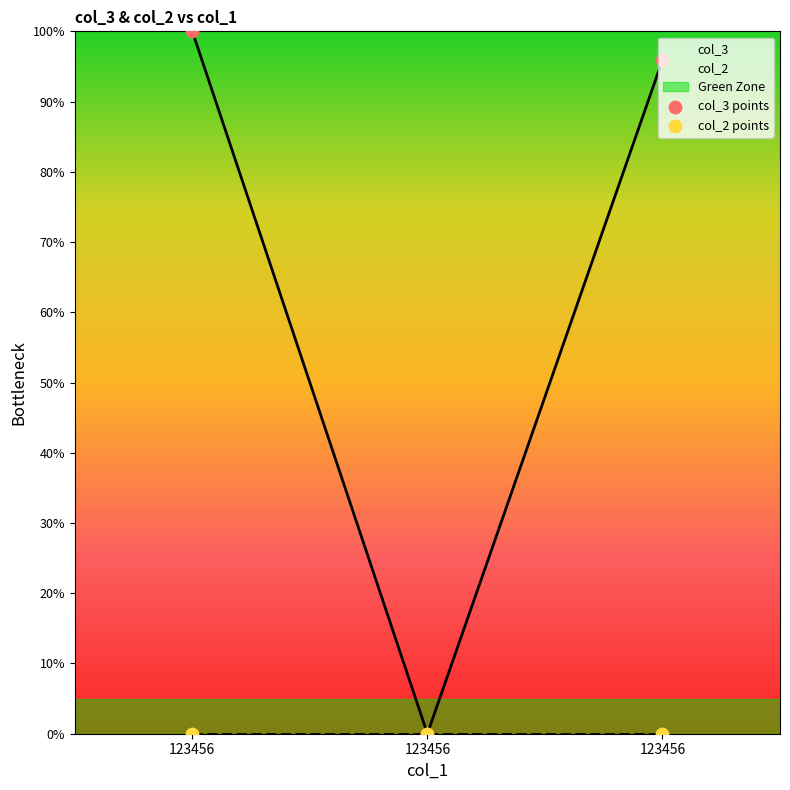

What is the change in value from 123456 to 123456?

-100.0